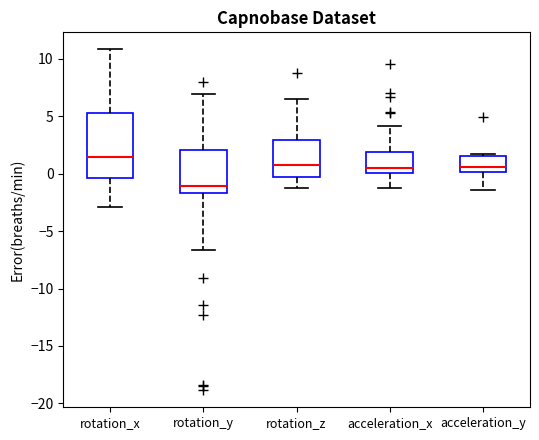

Which box's median line is the highest?

rotation_x